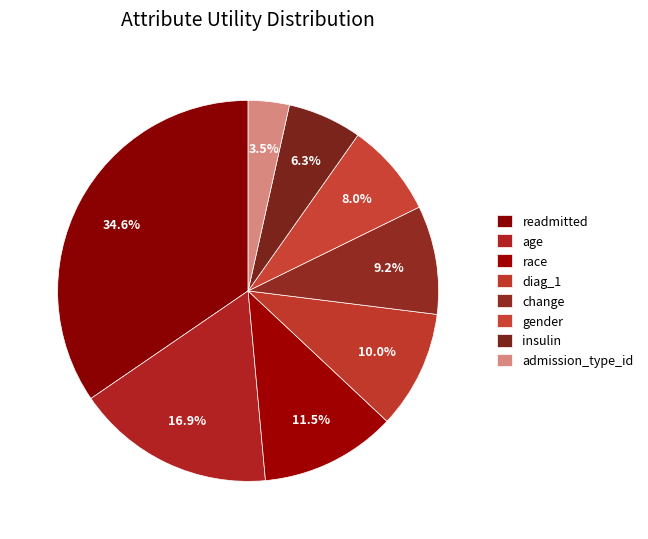

To the nearest percent, what is the difference between the largest and smallest slice percentages?

31%